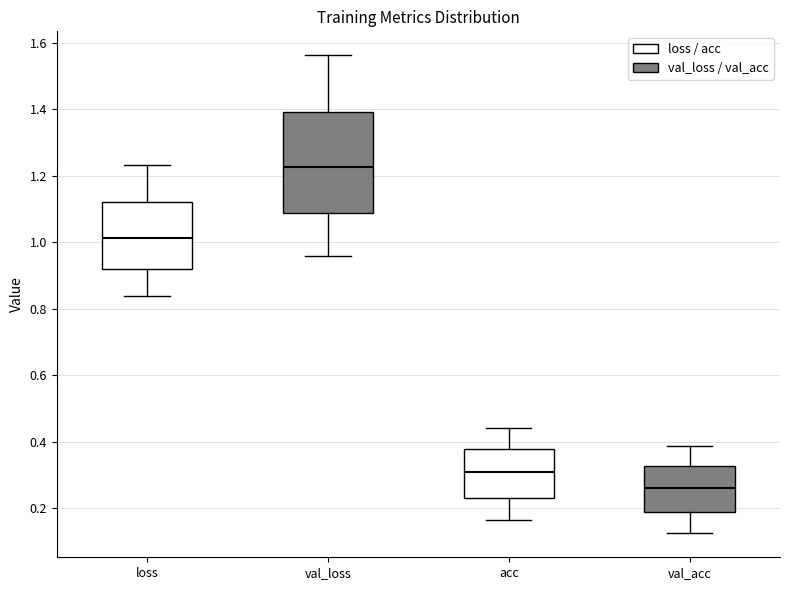

Where does the median line of the box for val_acc sit on the y-axis? The values are not printed on the chart, so give them approximately, as read against the axis.

0.26